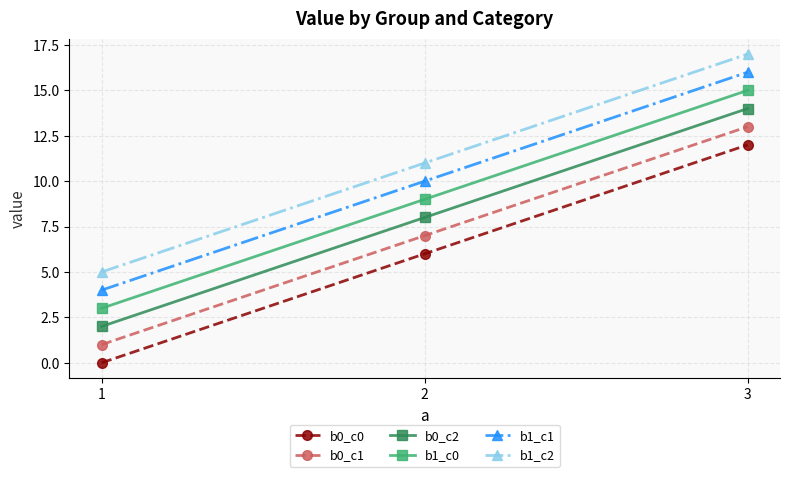

What is the difference between the maximum and second lowest values in the b0_c1 series?

6